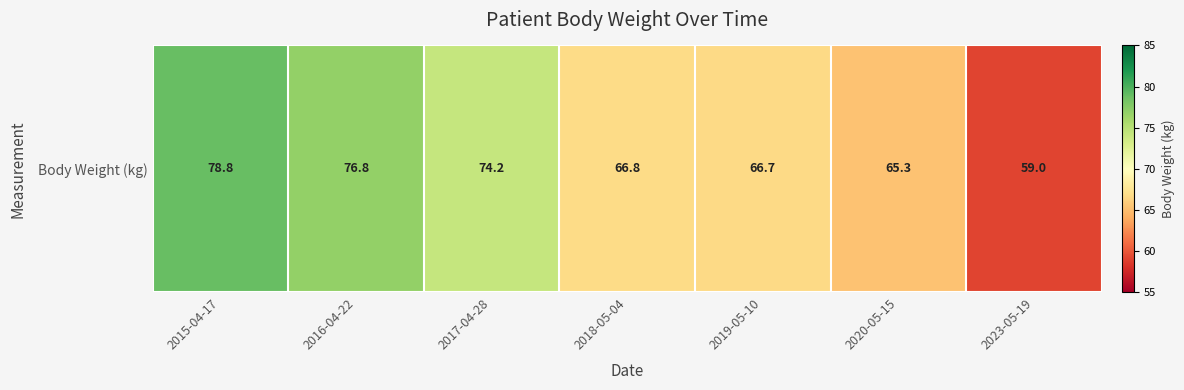

What is the smallest value displayed?

59.0